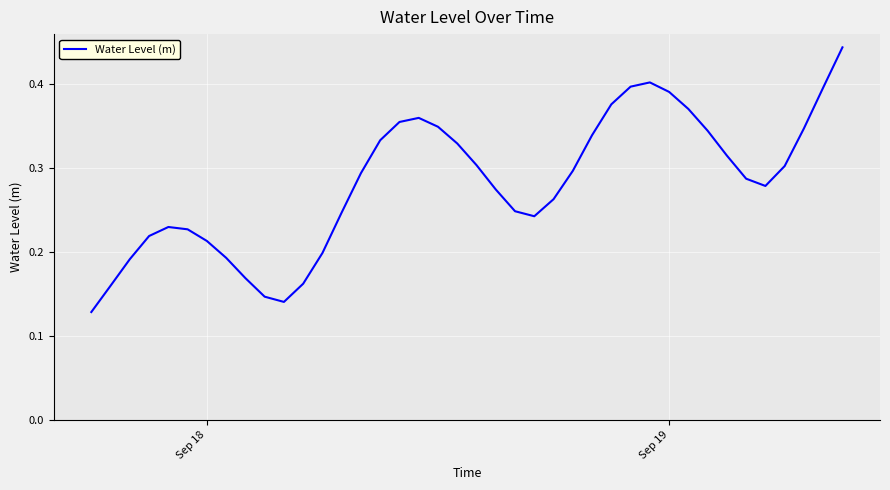

Is this an area chart (filled region under the line)?

No